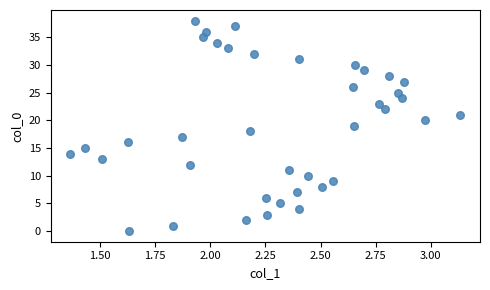

What is the range of Y values (max minus min)?

38